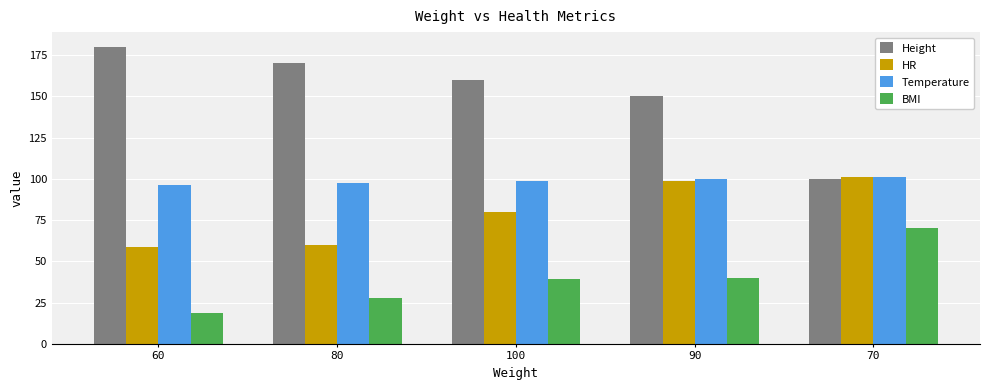

Which series changed the most between 80 and 100?

HR